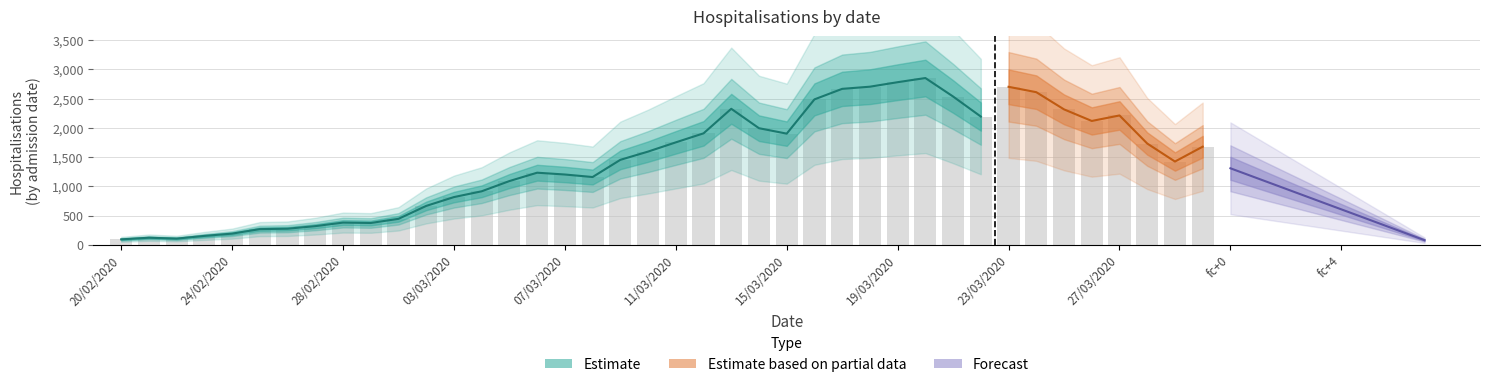

What is the label of the 6th bar from the left?

25/02/2020